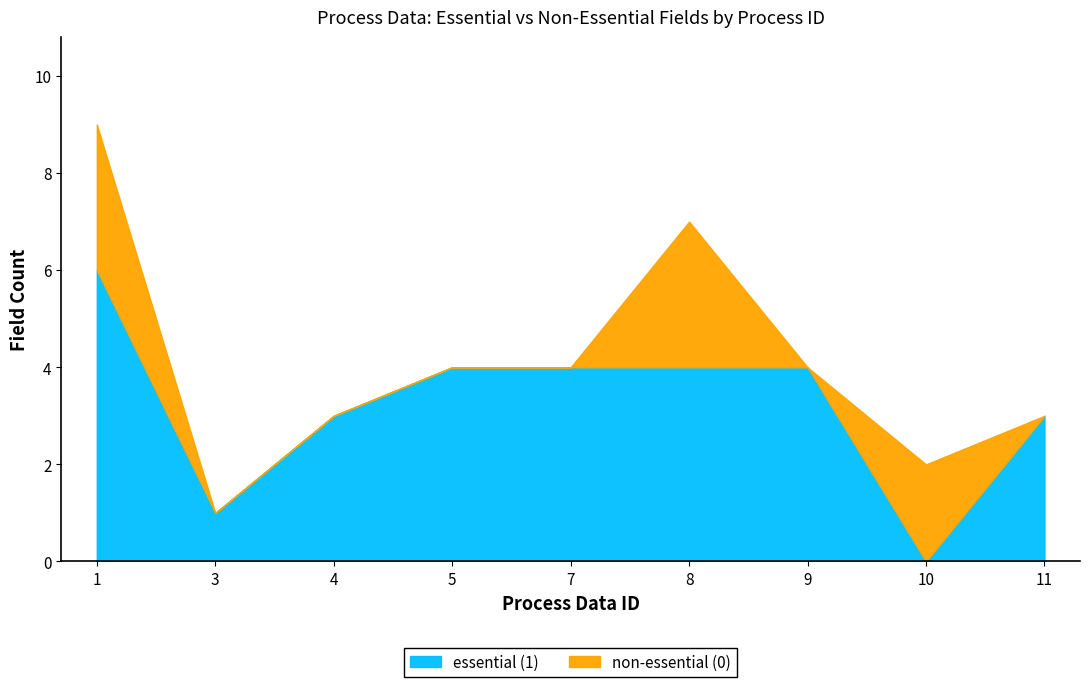

Which label corresponds to the smallest value in the chart?

10